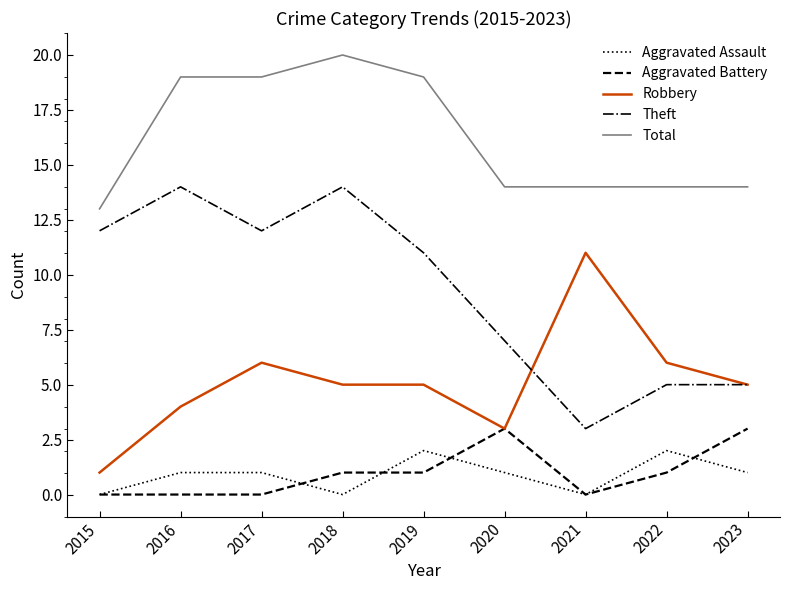

What is the difference between the highest and lowest values at 2019?

18